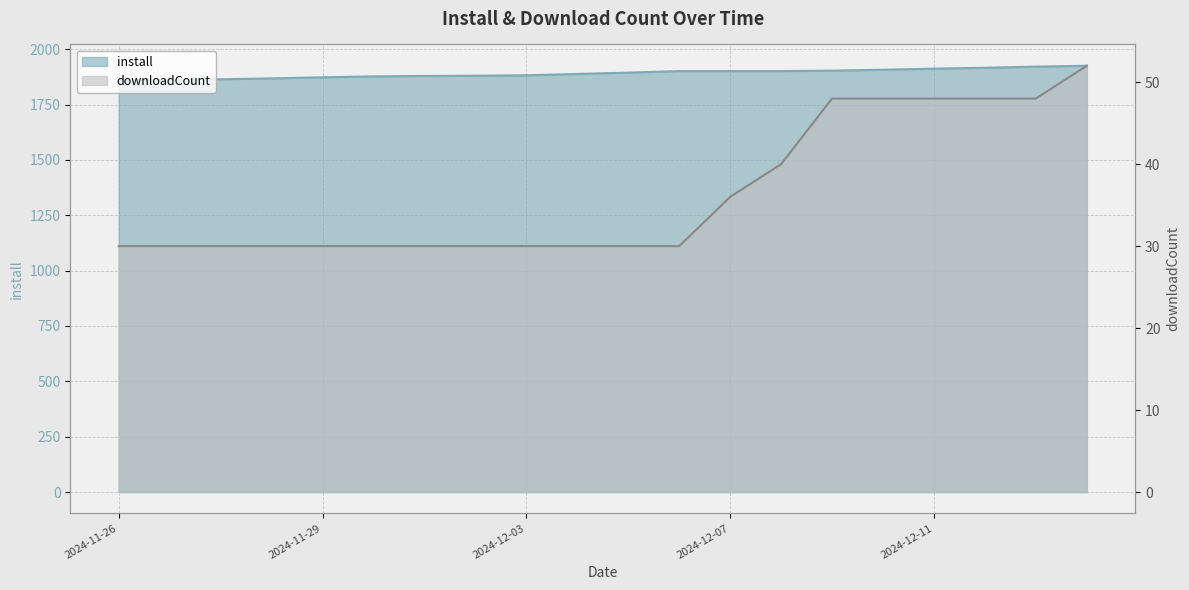

At which label does downloadCount reach its peak?

2024-12-14